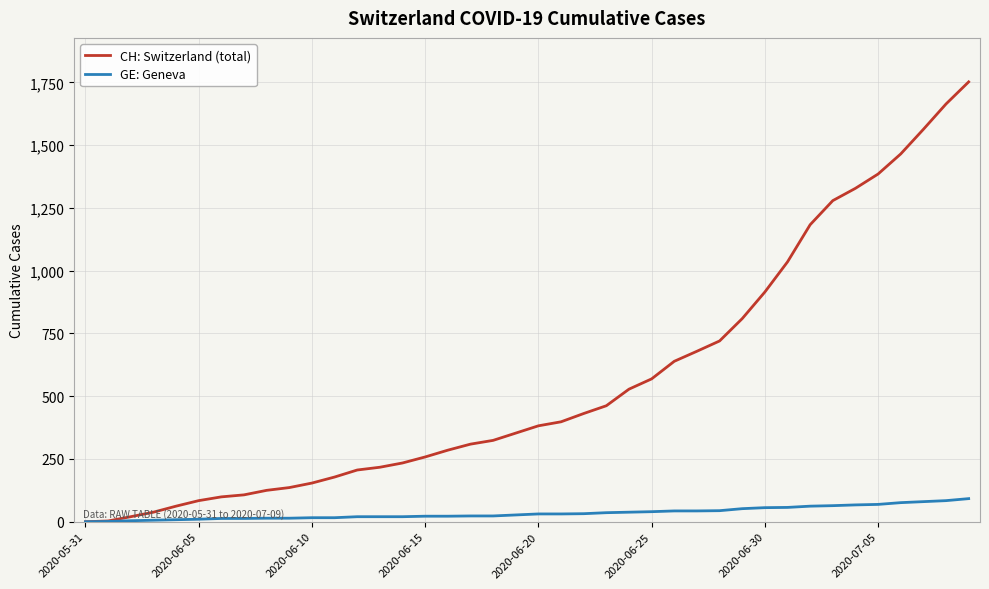

Which series has the largest total across all categories?

CH: Switzerland (total)